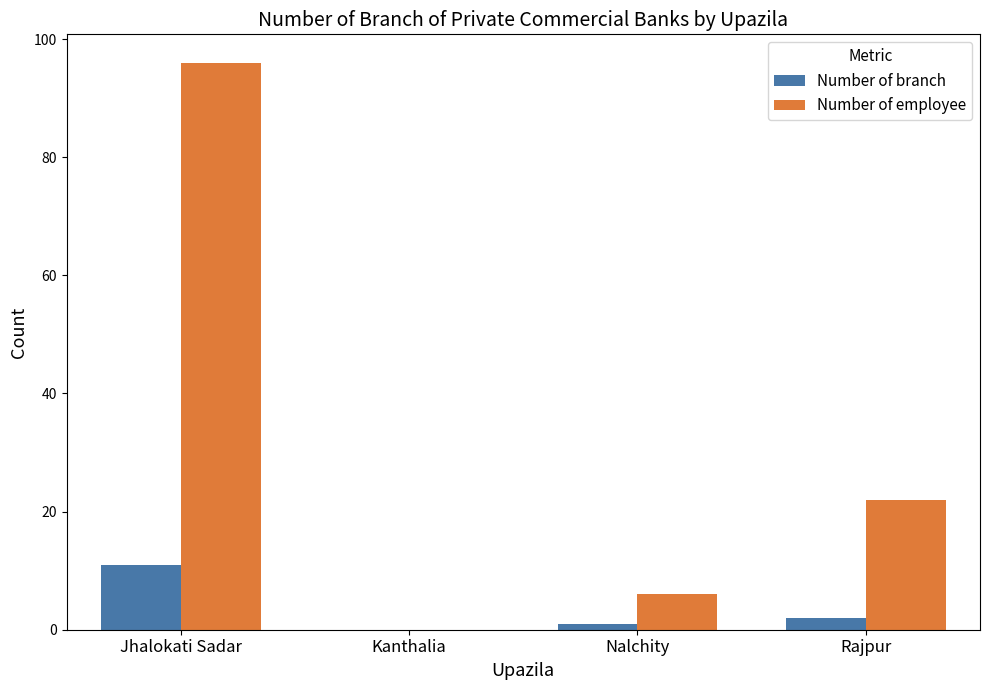

Which category has the highest value in the Number of employee series?

Jhalokati Sadar